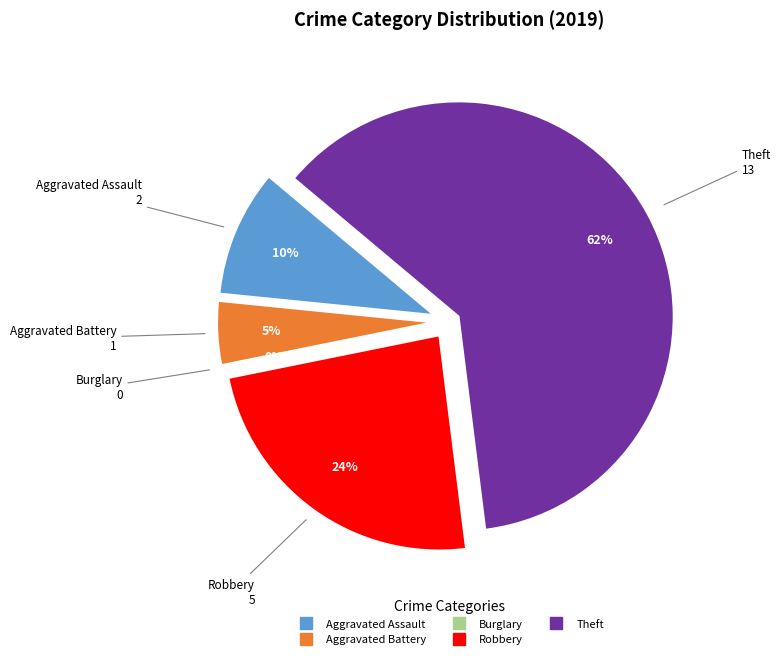

Is the sum of Burglary and Robbery greater than half?

No